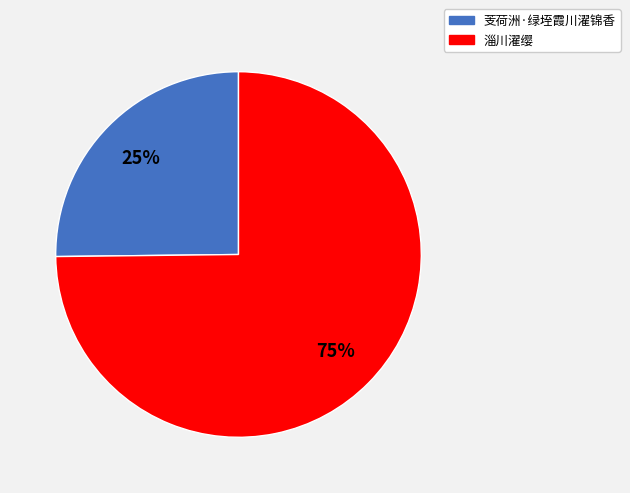

Is the sum of 淄川濯缨 and 芰荷洲·绿垤霞川濯锦香 greater than half?

Yes